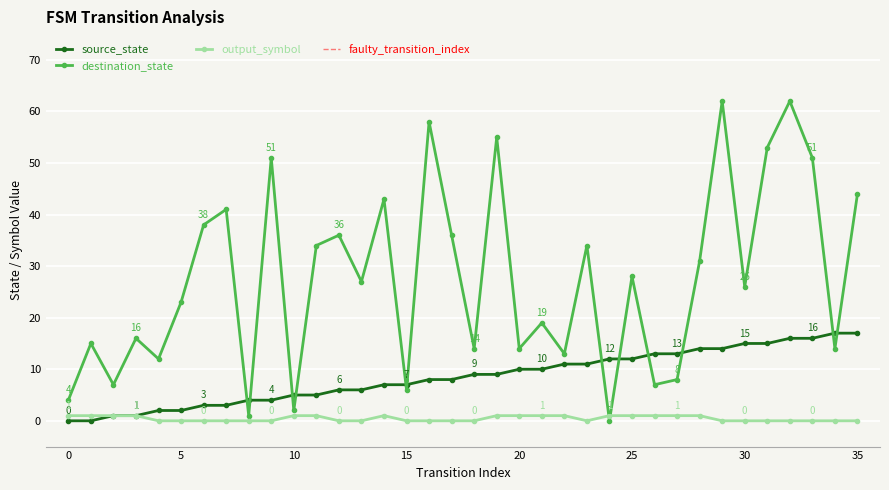

How many times do destination_state and output_symbol cross each other?

2